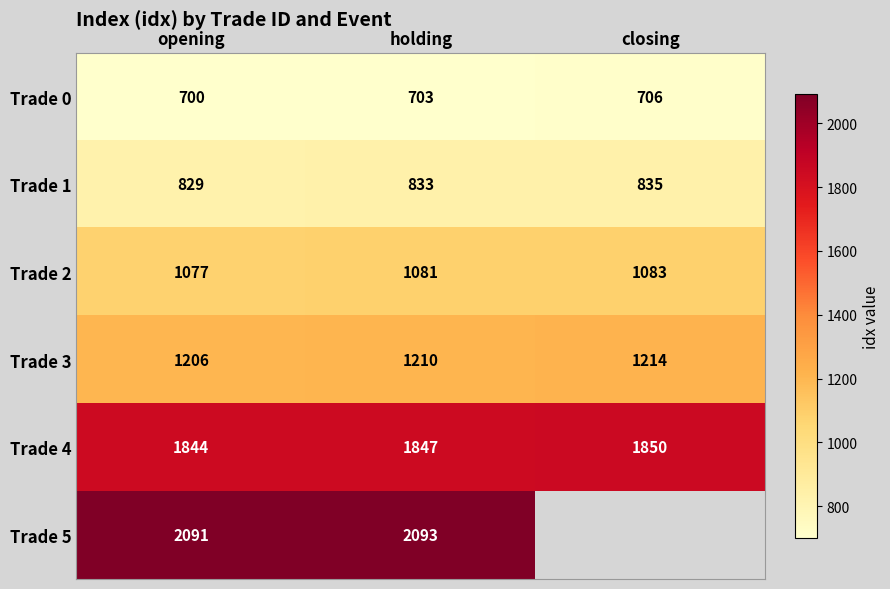

What is the smallest value displayed?

700.0